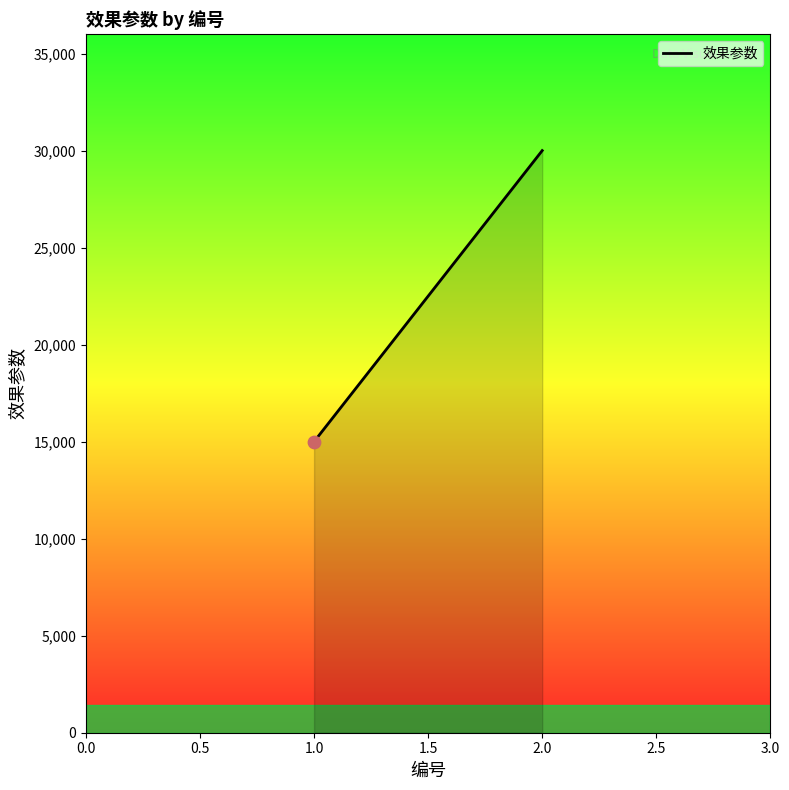

Which has a higher value, 1.0 or 2.0?

2.0